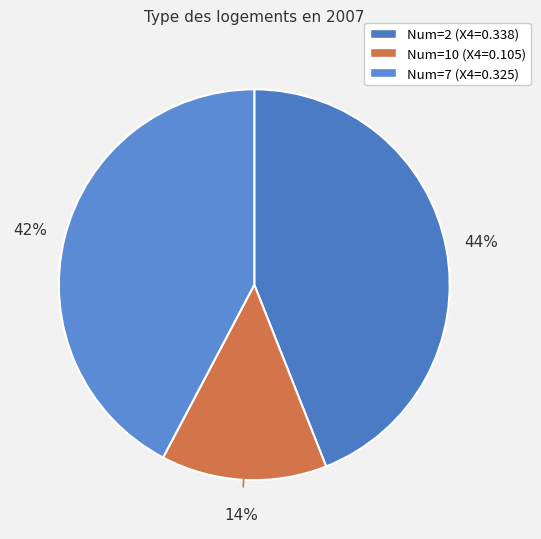

To the nearest percent, what is the difference between the largest and smallest slice percentages?

30%